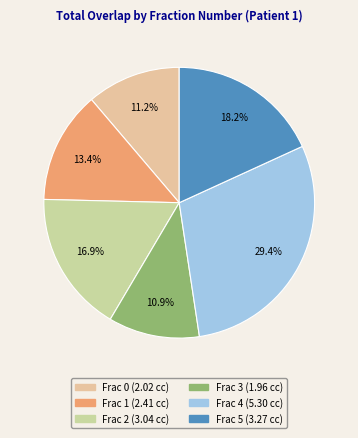

Count the number of slices in the pie.

6